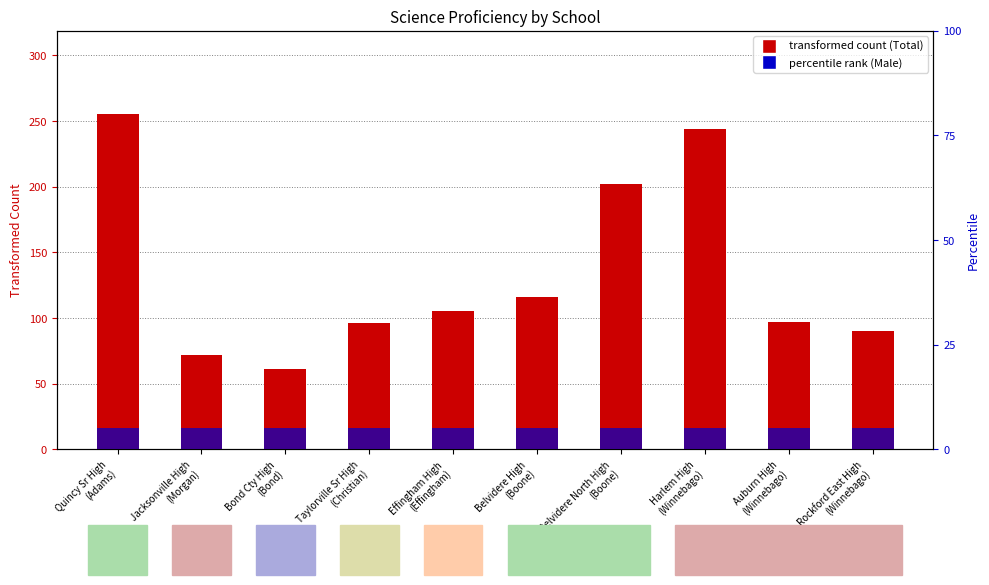

What is the spread (max minus min) of values at Harlem High
(Winnebago)?

239